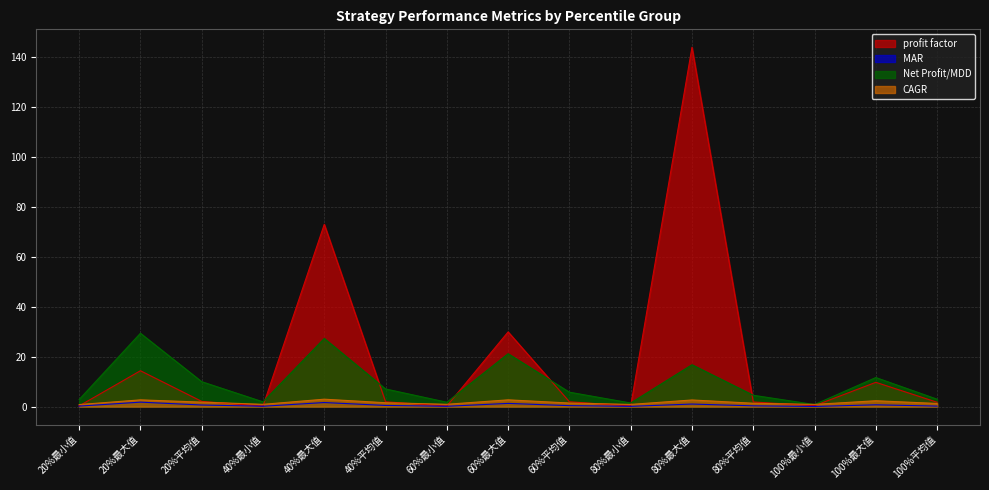

What is the label of the 8th point from the left?

60%最大值